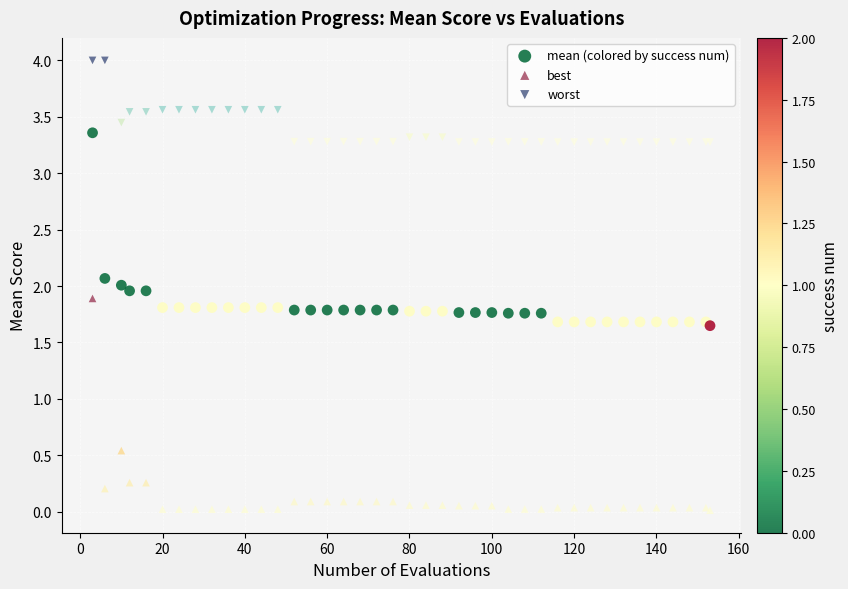

Which series reaches the minimum Y coordinate?

best